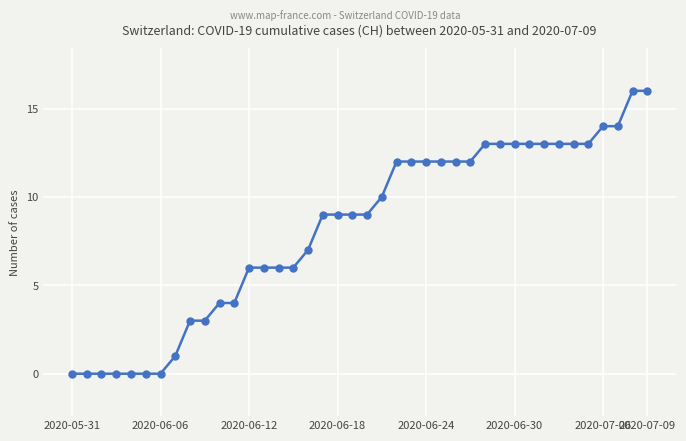

What is the greatest value displayed?

16